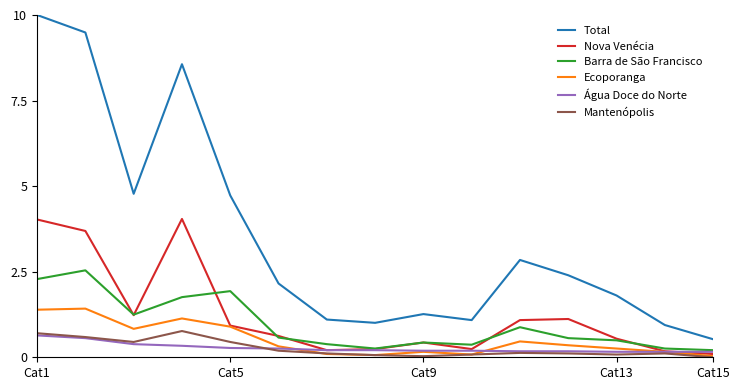

What is the maximum value shown in the chart?

10.0